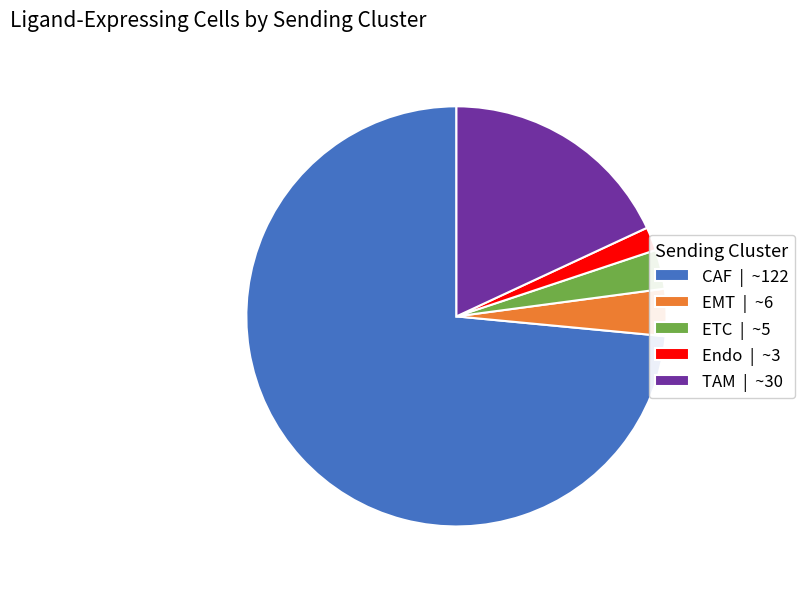

How many slices are in this pie chart?

5